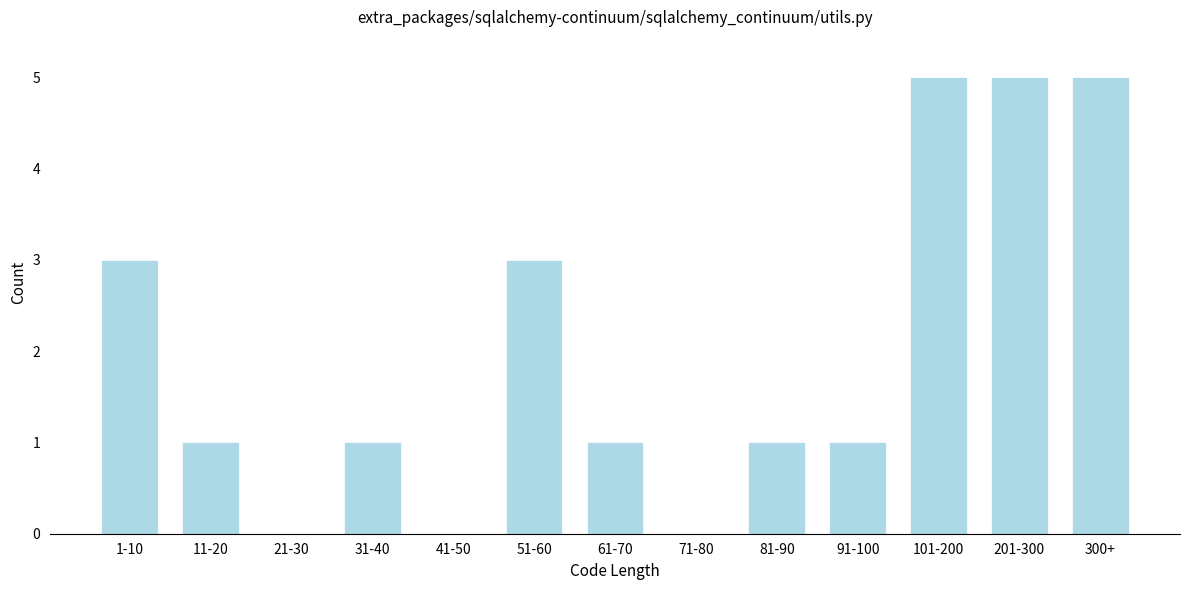

Reading right to left, transcribe all the data shown in this chart.

300+=5	201-300=5	101-200=5	91-100=1	81-90=1	71-80=0	61-70=1	51-60=3	41-50=0	31-40=1	21-30=0	11-20=1	1-10=3